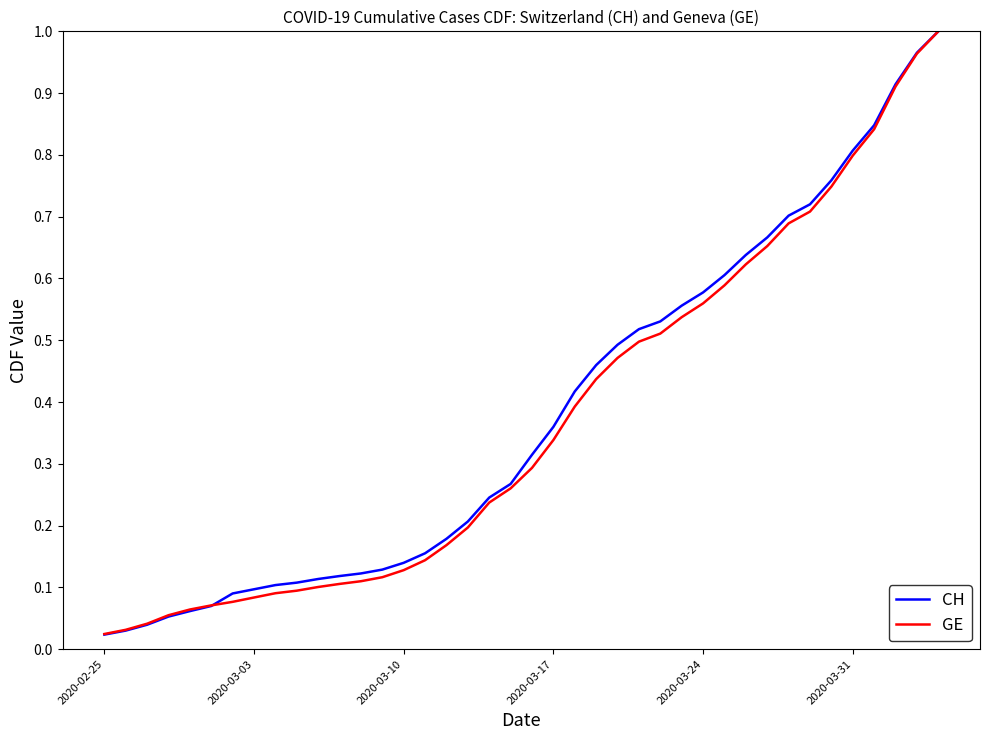

Which series has the largest range (max minus min)?

CH